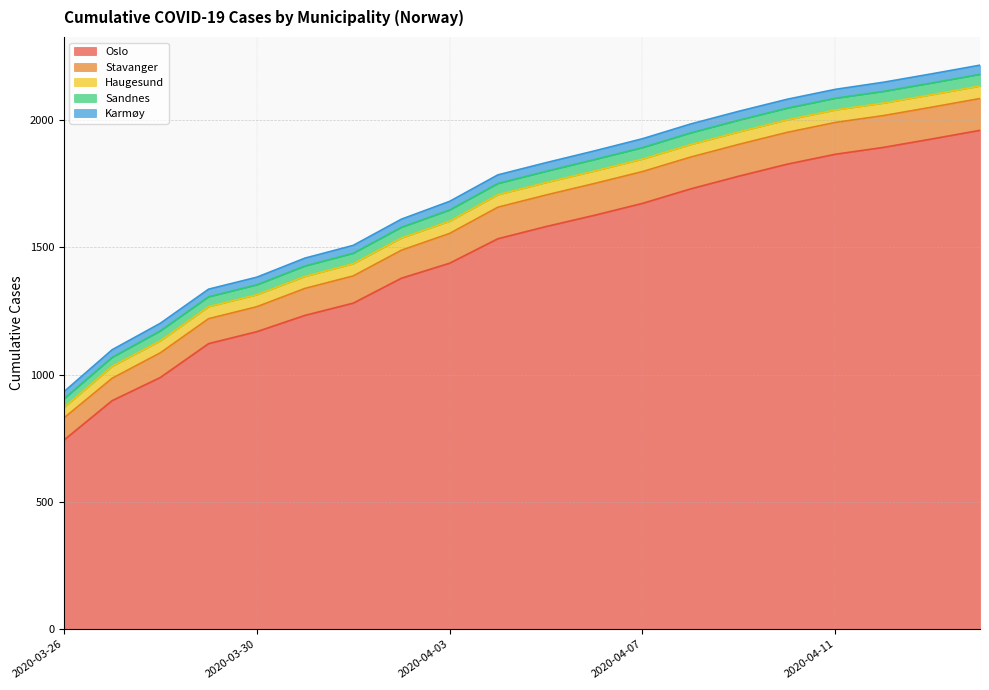

Rank the categories by Oslo value from lowest to highest.

2020-03-26, 2020-03-27, 2020-03-28, 2020-03-29, 2020-03-30, 2020-03-31, 2020-04-01, 2020-04-02, 2020-04-03, 2020-04-04, 2020-04-05, 2020-04-06, 2020-04-07, 2020-04-08, 2020-04-09, 2020-04-10, 2020-04-11, 2020-04-12, 2020-04-13, 2020-04-14